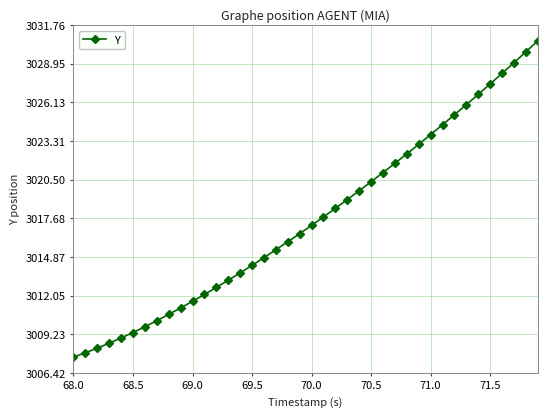

How many series are shown in this chart?

1